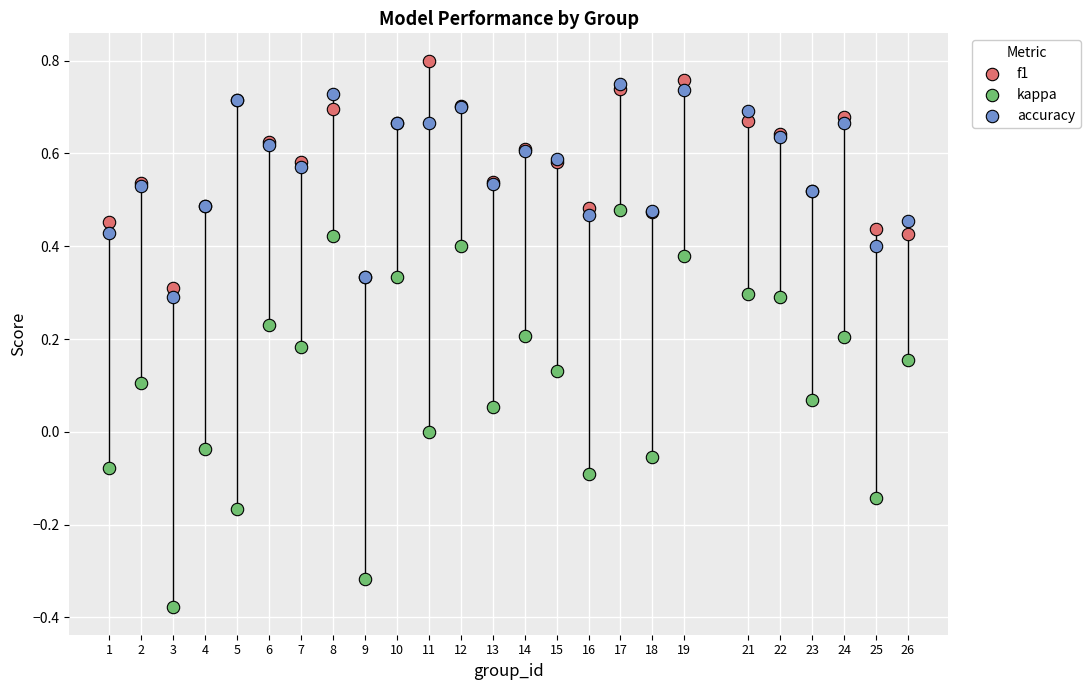

What are all the series names shown in the legend?

f1, kappa, accuracy